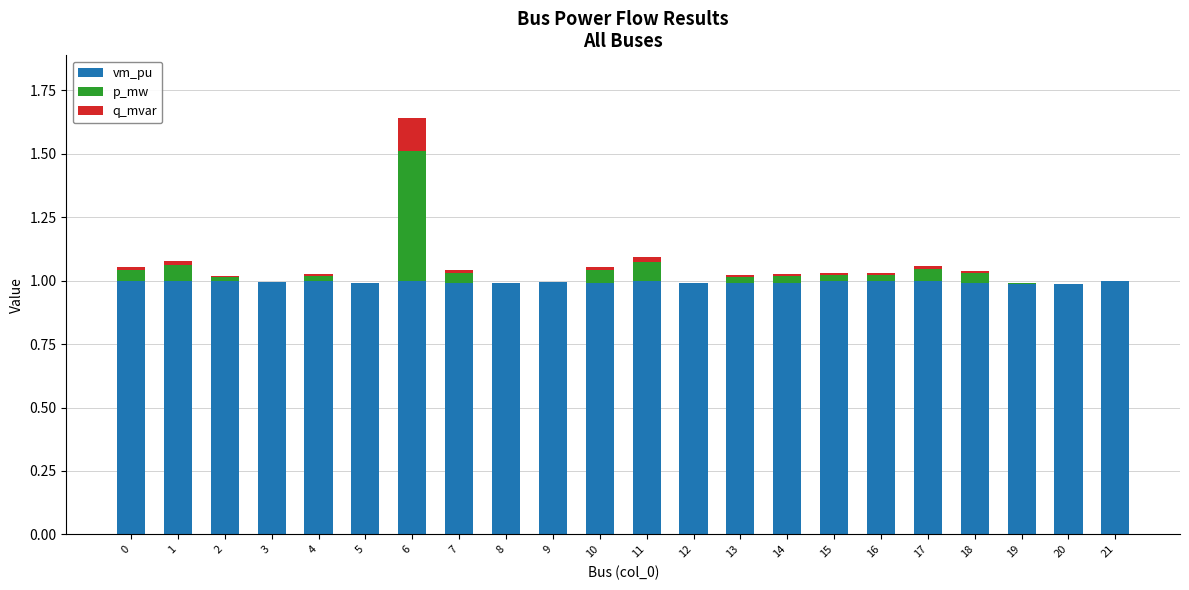

What is the total value across all series at 8?

1.0